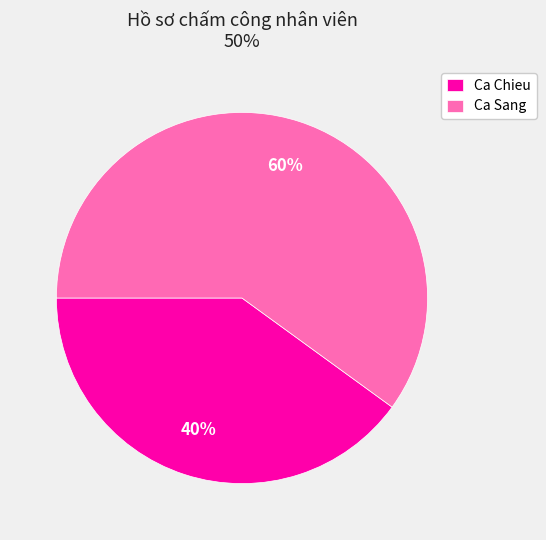

Is there any slice that represents more than half of the pie?

Yes